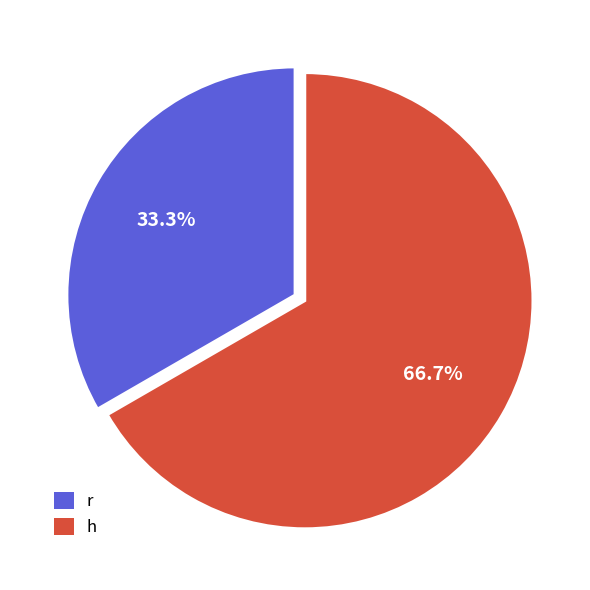

Which has a higher value, r or h?

h